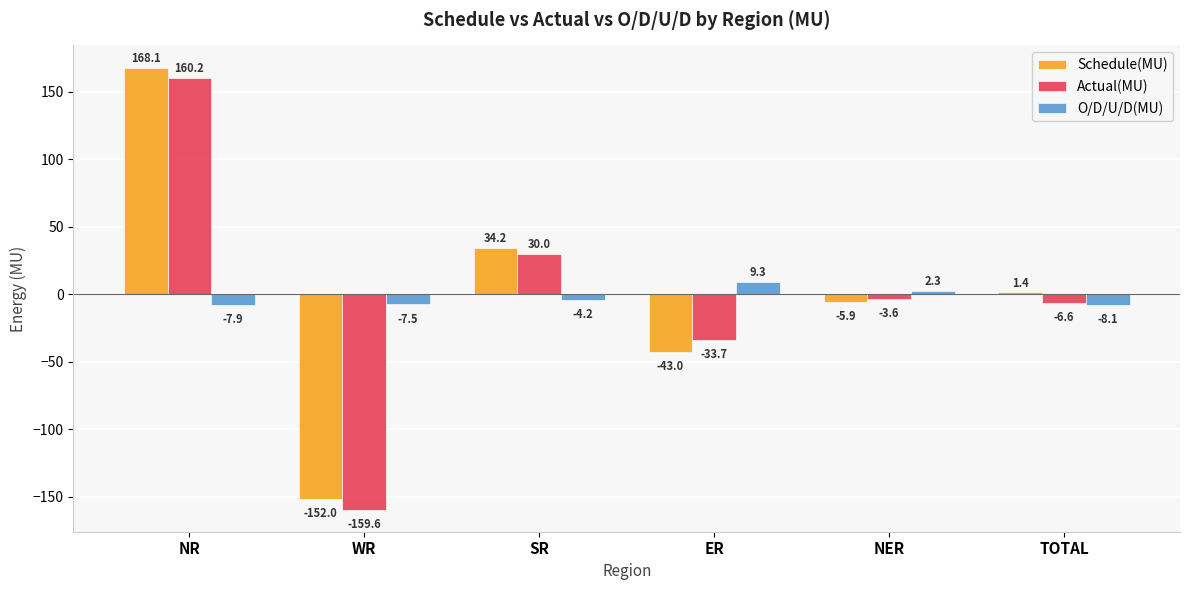

What is the sum of the Schedule(MU) values at ER and SR?

-8.8